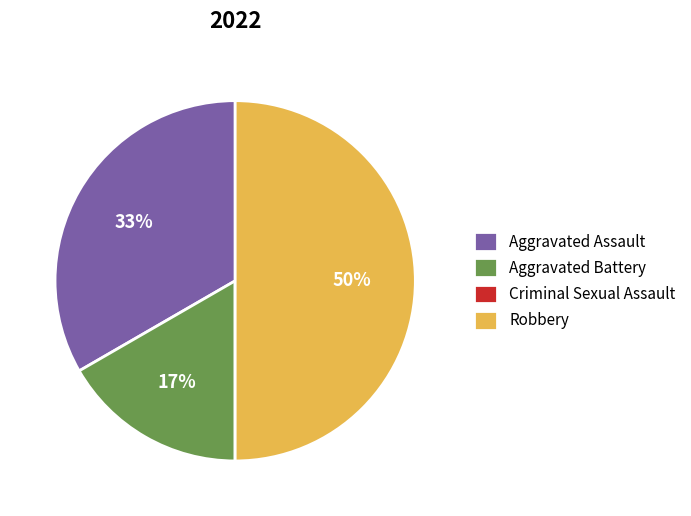

Does Aggravated Battery represent more than half of the total?

No